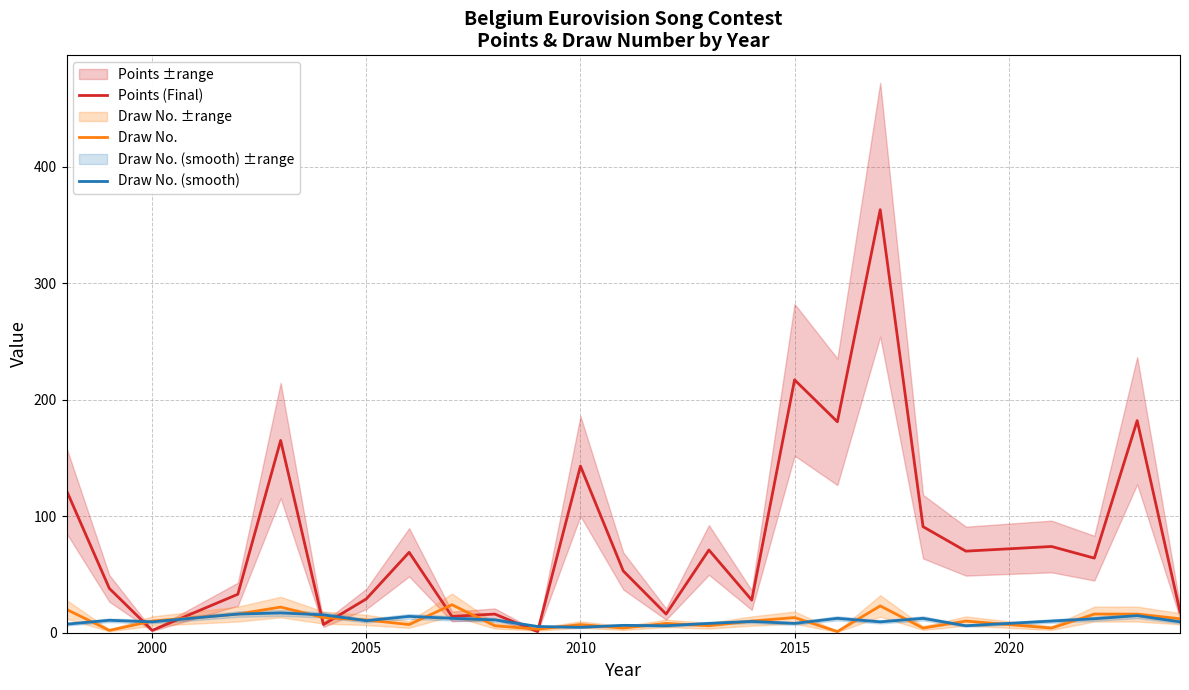

Rank the series by their maximum value, from lowest to highest.

Draw No. (smooth), Draw No., Points (Final)